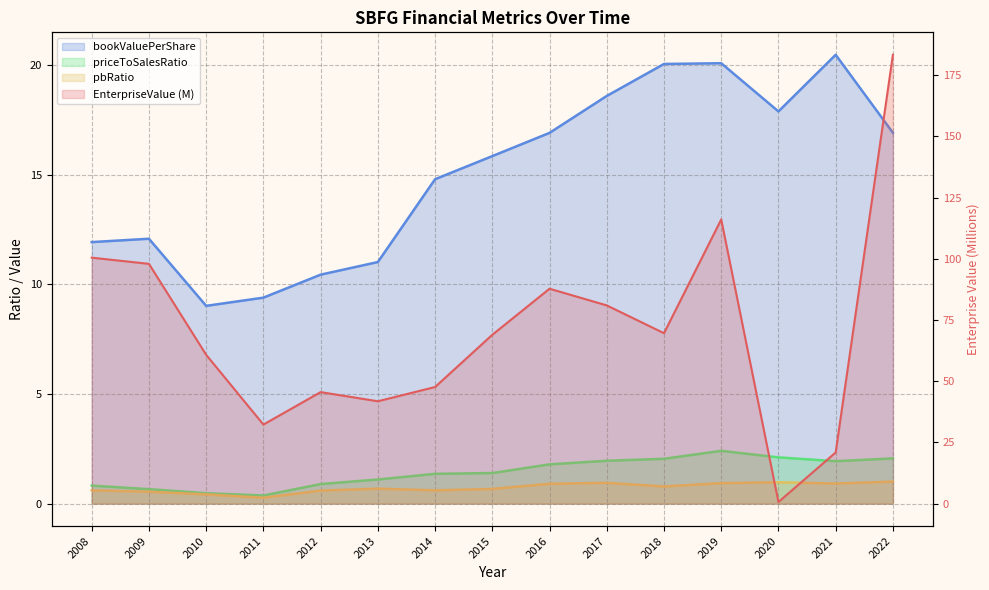

Is it true that bookValuePerShare equals 11.9 at 2008?

True